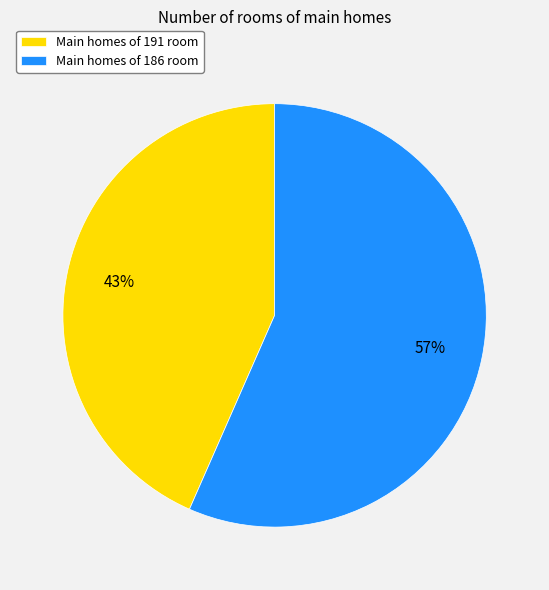

What is the smallest slice in the pie chart?

Main homes of 191 room